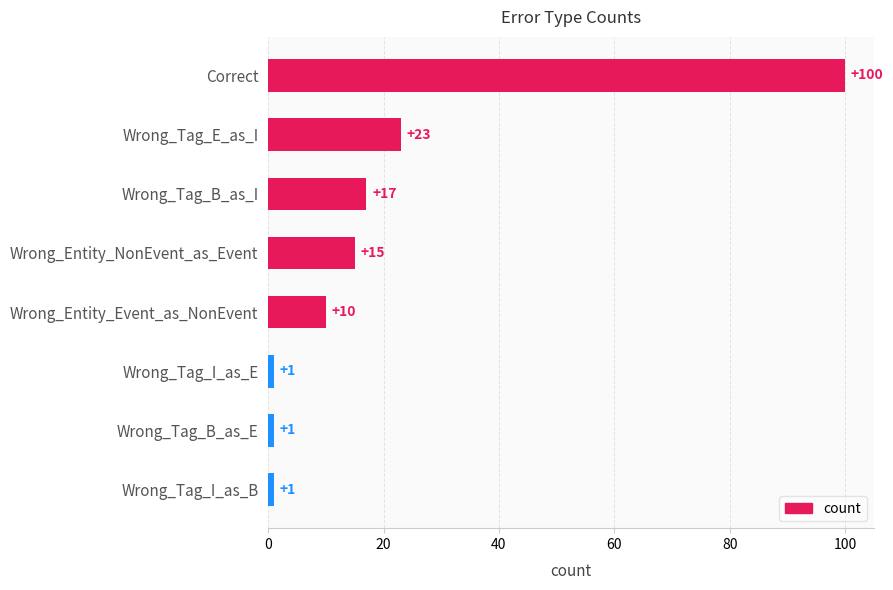

Reading bottom to top, transcribe all the data shown in this chart.

Wrong_Tag_I_as_B=1	Wrong_Tag_B_as_E=1	Wrong_Tag_I_as_E=1	Wrong_Entity_Event_as_NonEvent=10	Wrong_Entity_NonEvent_as_Event=15	Wrong_Tag_B_as_I=17	Wrong_Tag_E_as_I=23	Correct=100